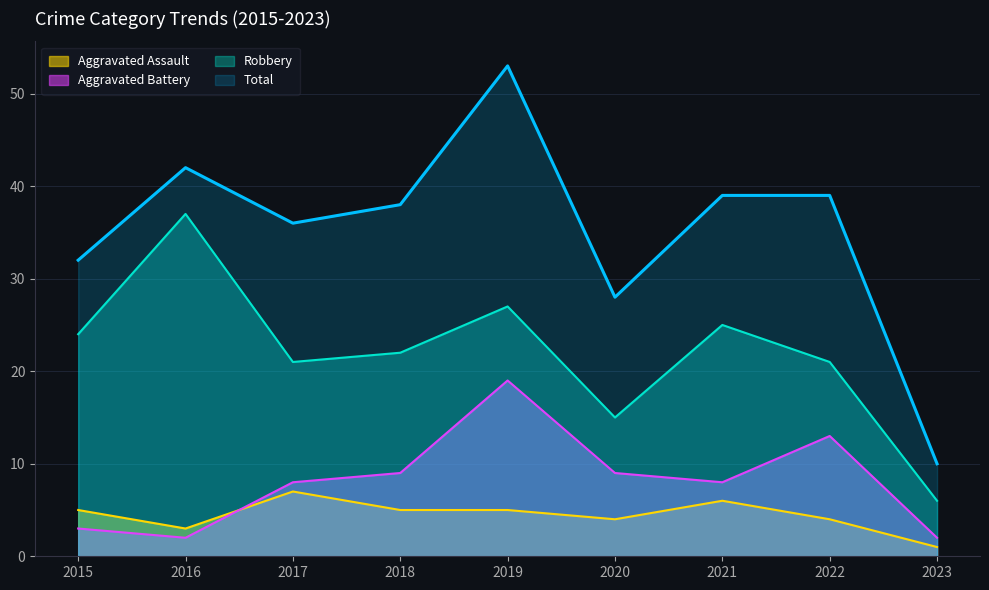

What is the sum of the Total values at 2022 and 2021?

78